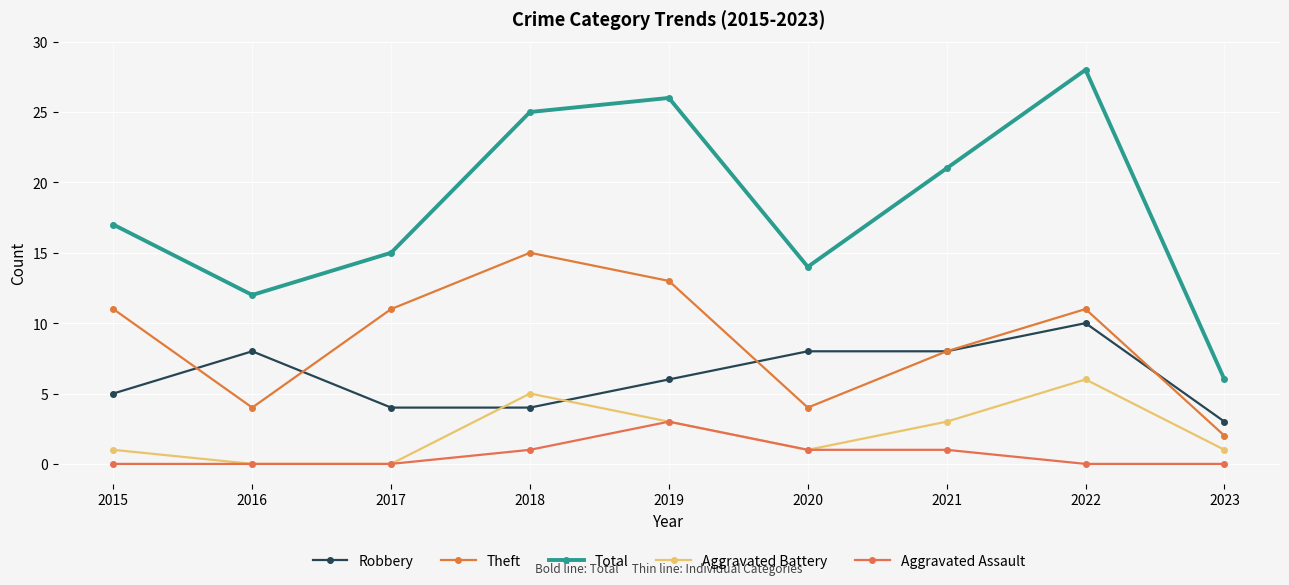

Which series has the largest range (max minus min)?

Total